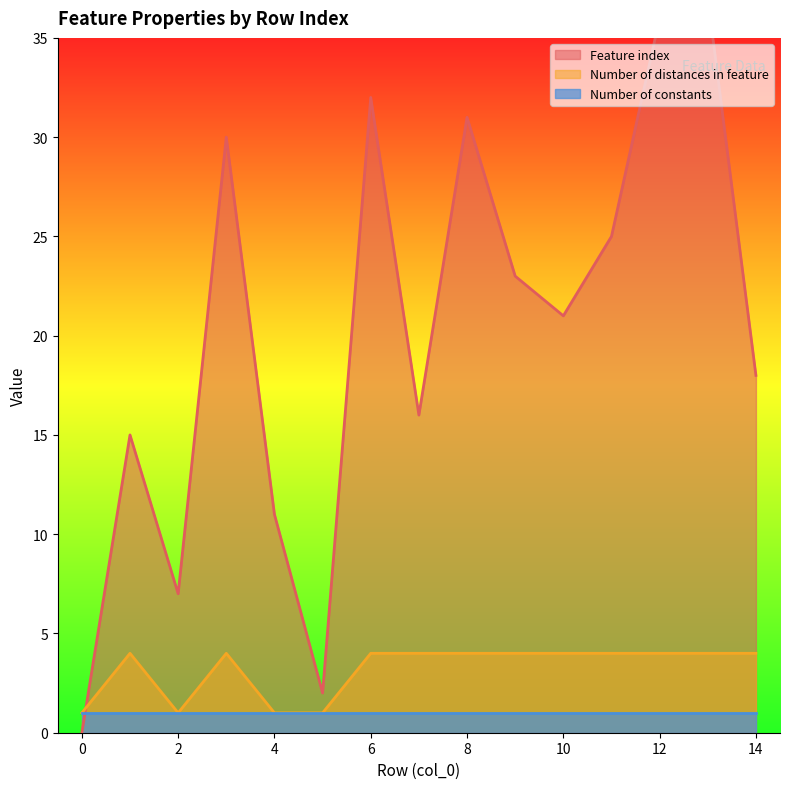

The value of Number of distances in feature at 12 is 4. True or false?

True